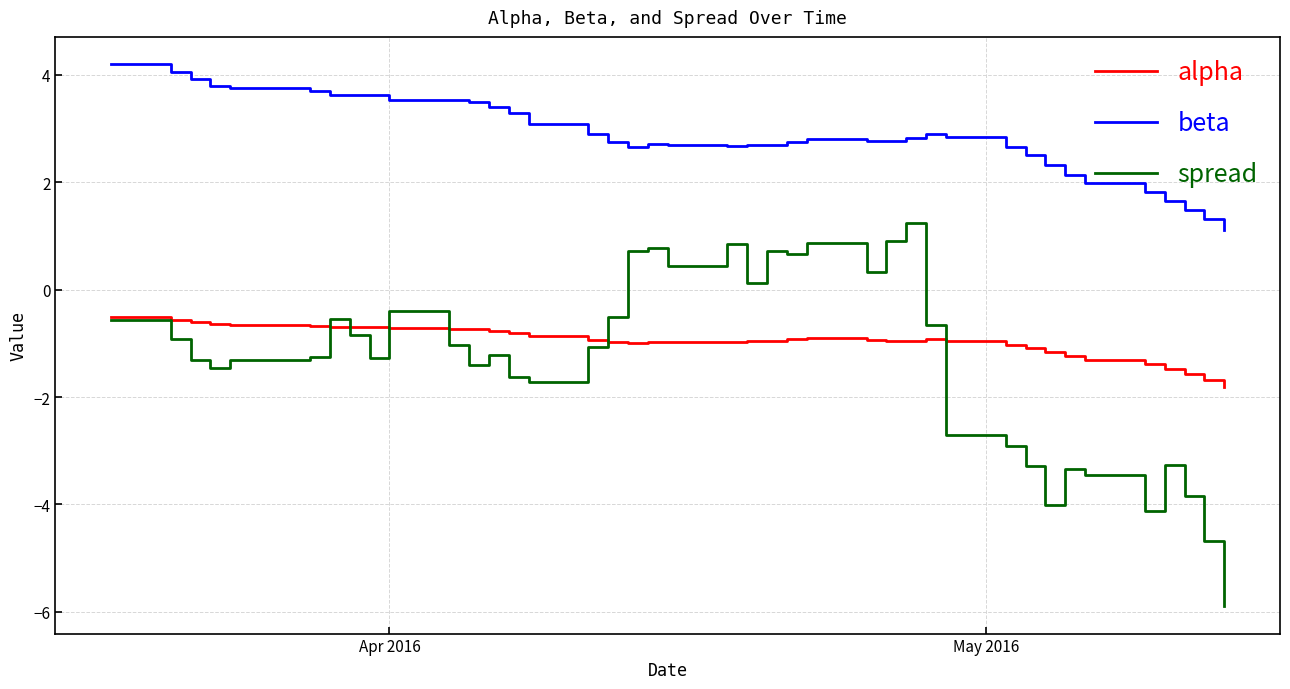

List the series in order of their peak value, lowest first.

alpha, spread, beta